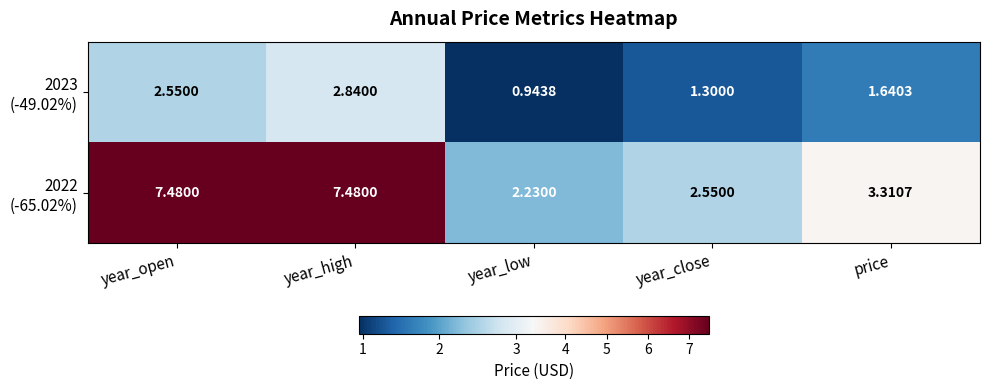

At which category is the sum across all series the highest?

year_high